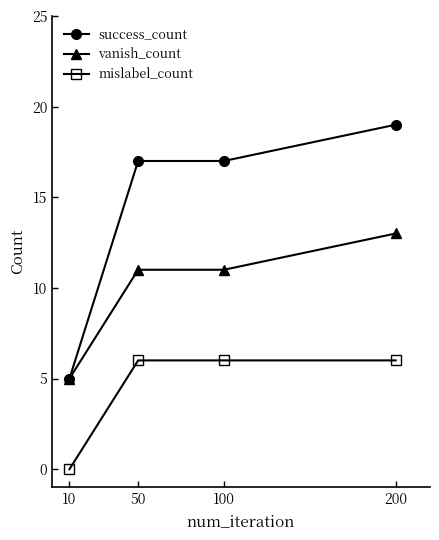

The value of vanish_count at 10 is 9. True or false?

False